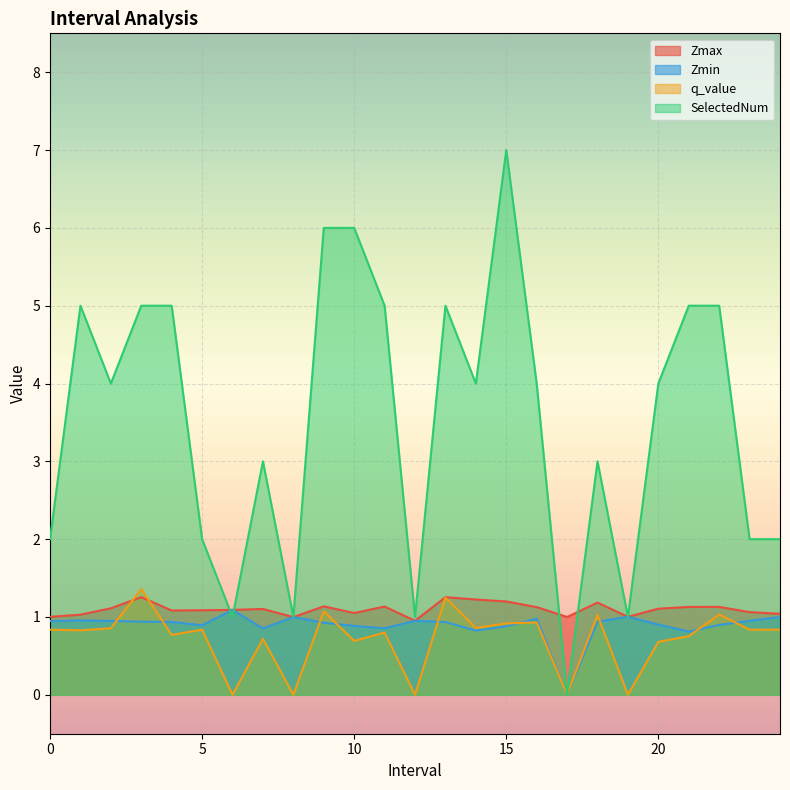

Does the chart display data point markers on the line(s)?

No